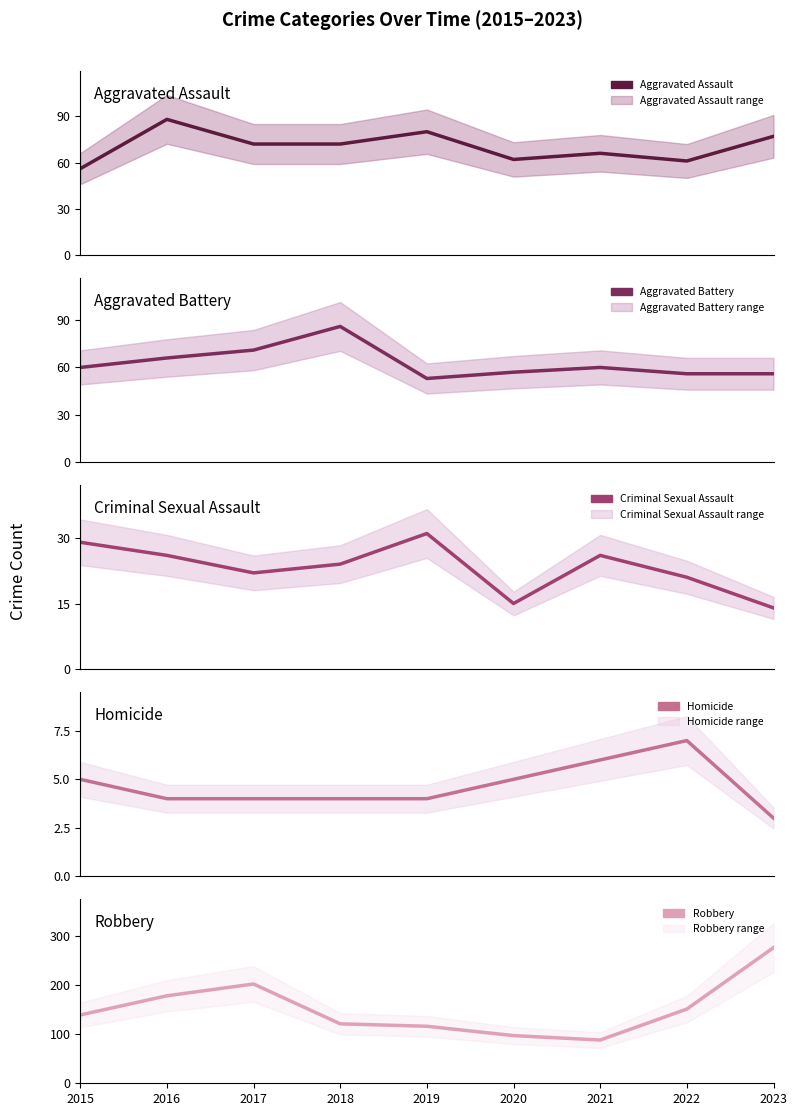

True or false: Aggravated Battery and Criminal Sexual Assault intersect in this chart.

False